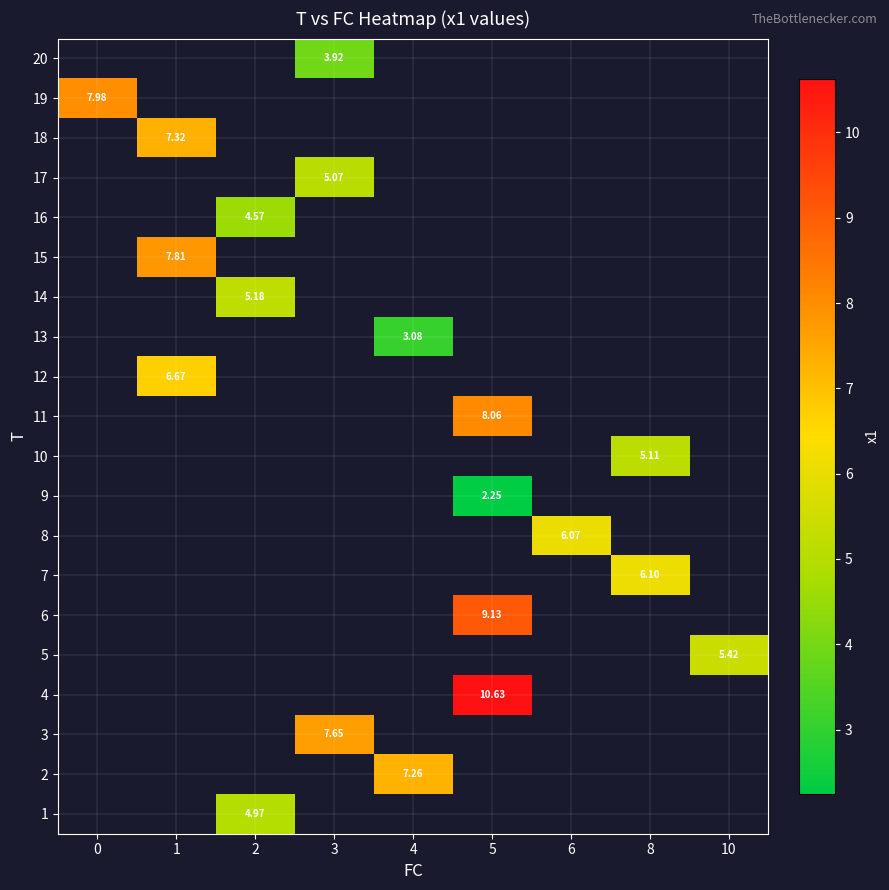

What is the difference between the highest and lowest values at 2?

0.6